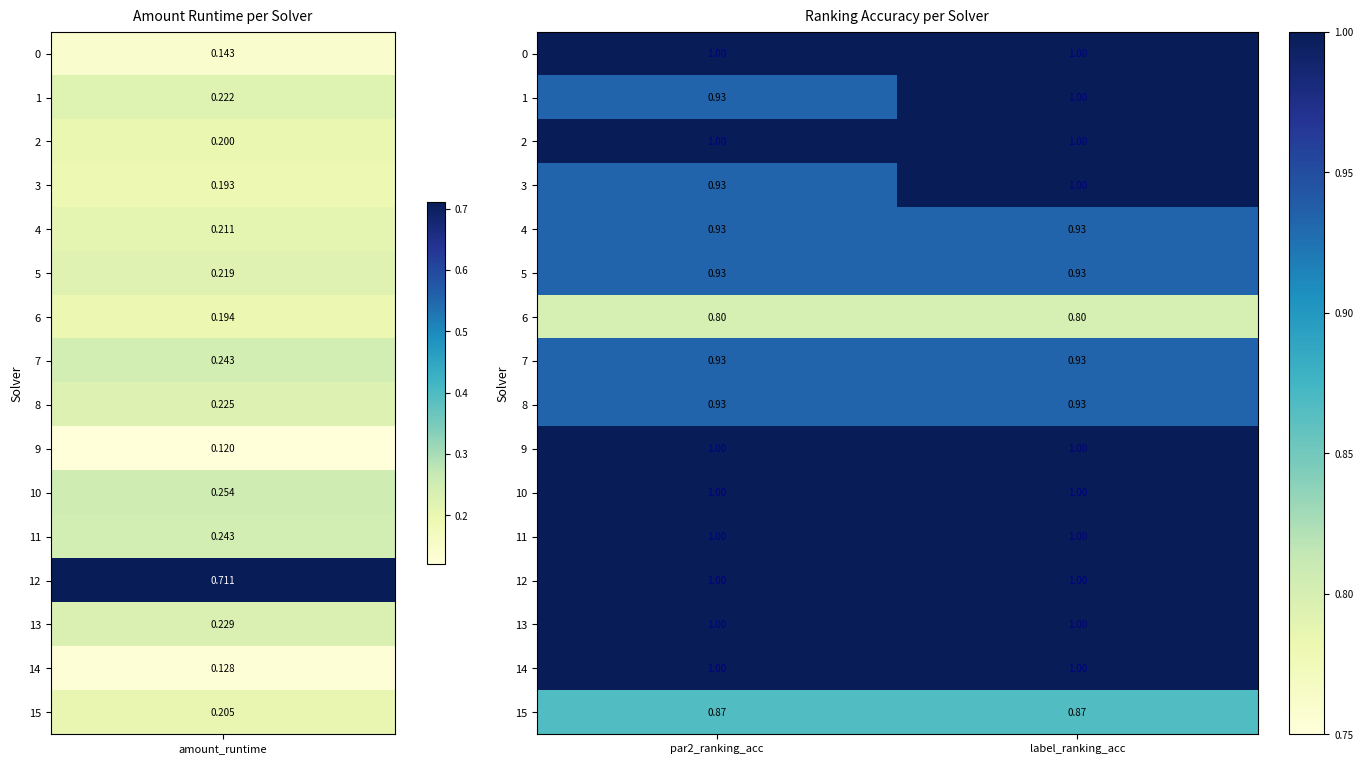

How many series are shown in this chart?

16